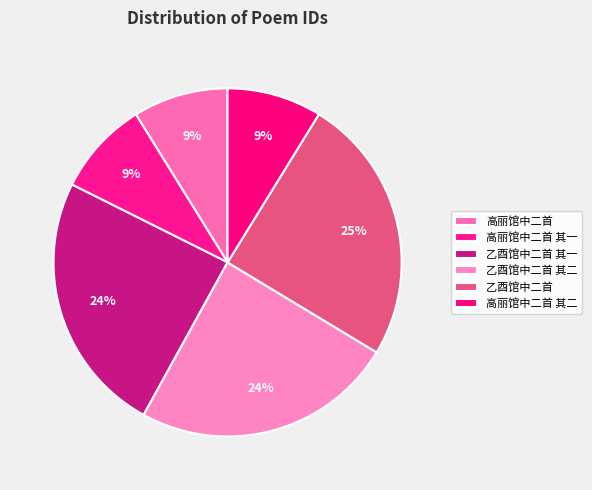

Does any single category account for the majority?

No